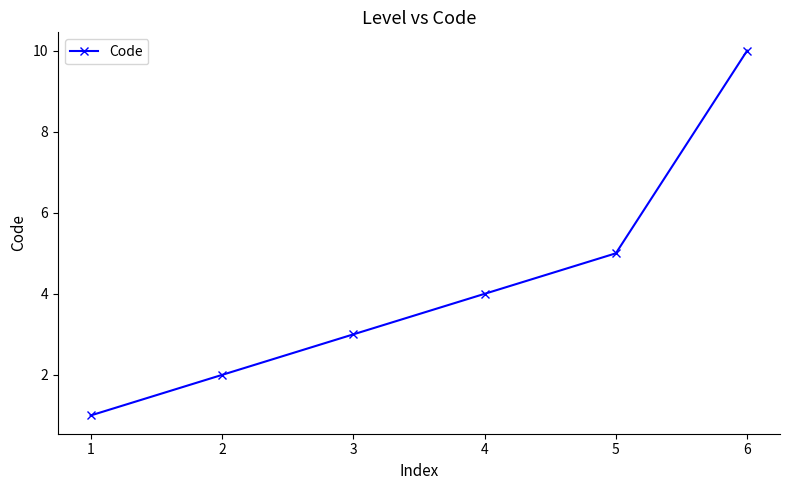

Which category has the highest value across all series?

6